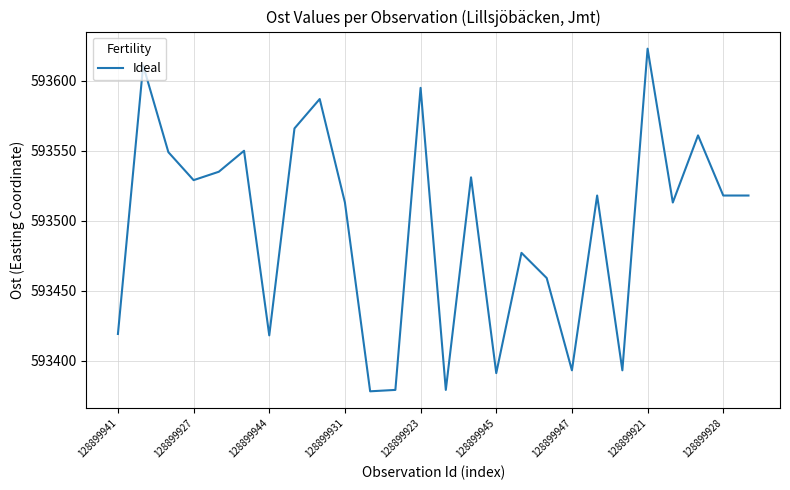

What is the smallest value displayed?

593378